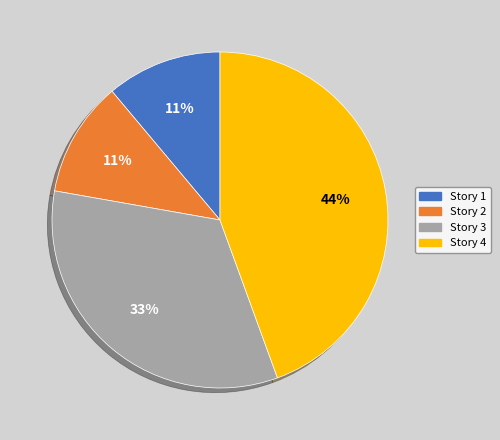

Is it true that Story 3 is 33% of the pie?

True